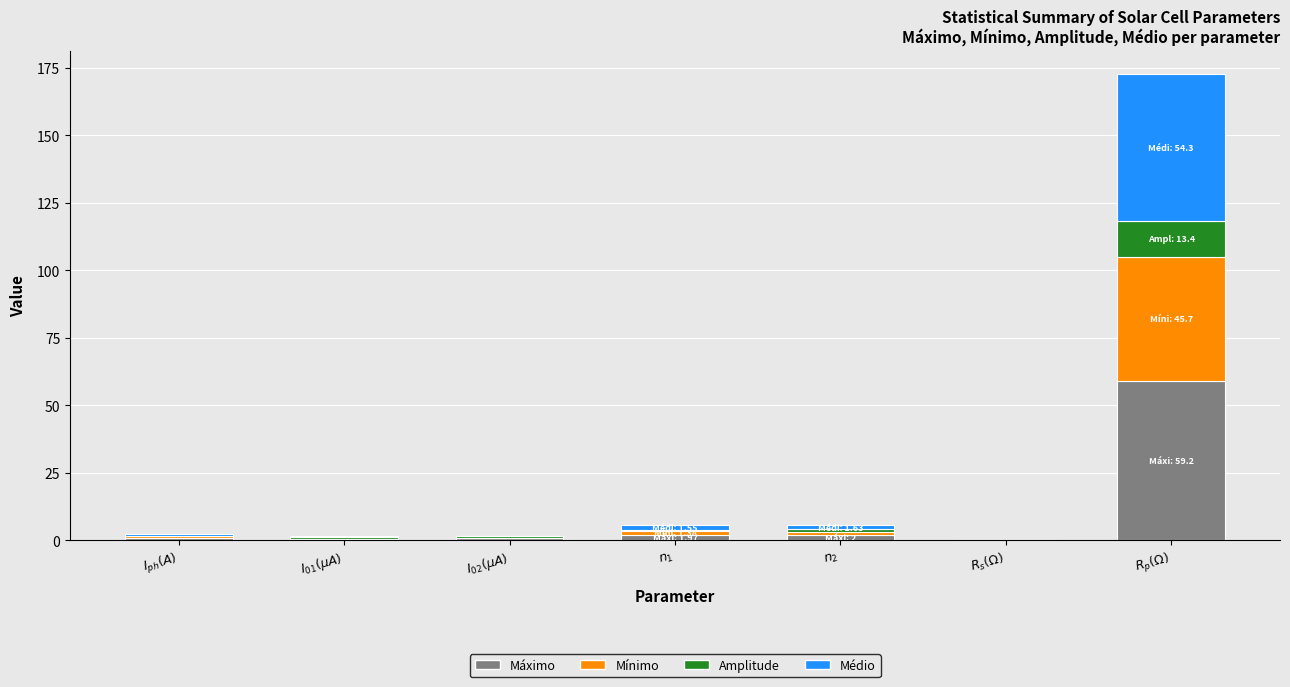

How many data points does each series have?

7